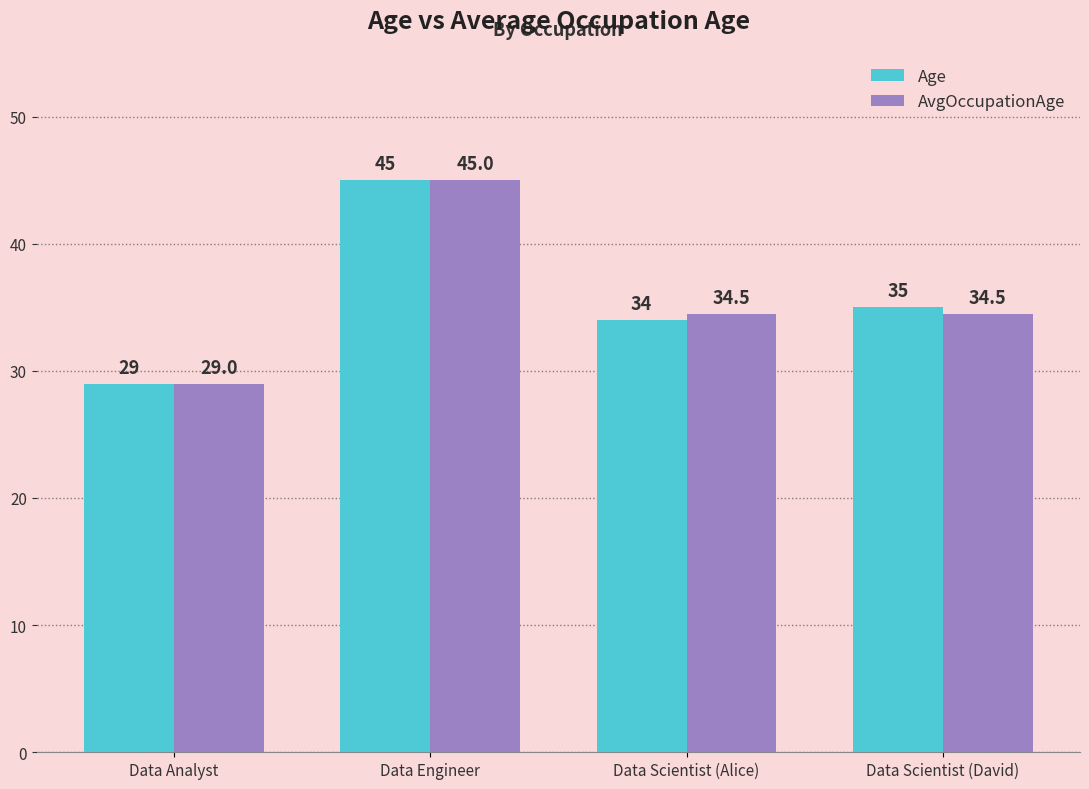

What are all the series names shown in the legend?

Age, AvgOccupationAge